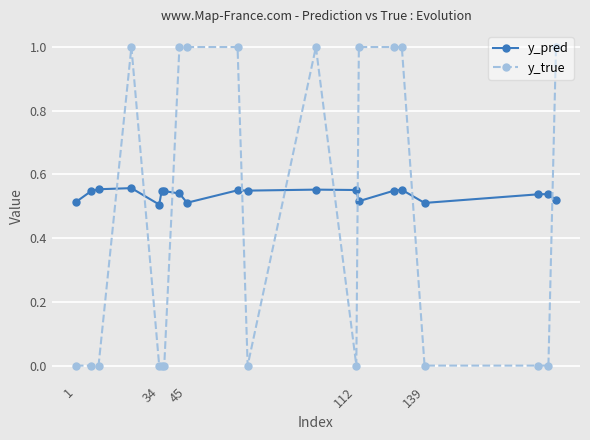

How many categories are shown in the chart?

20